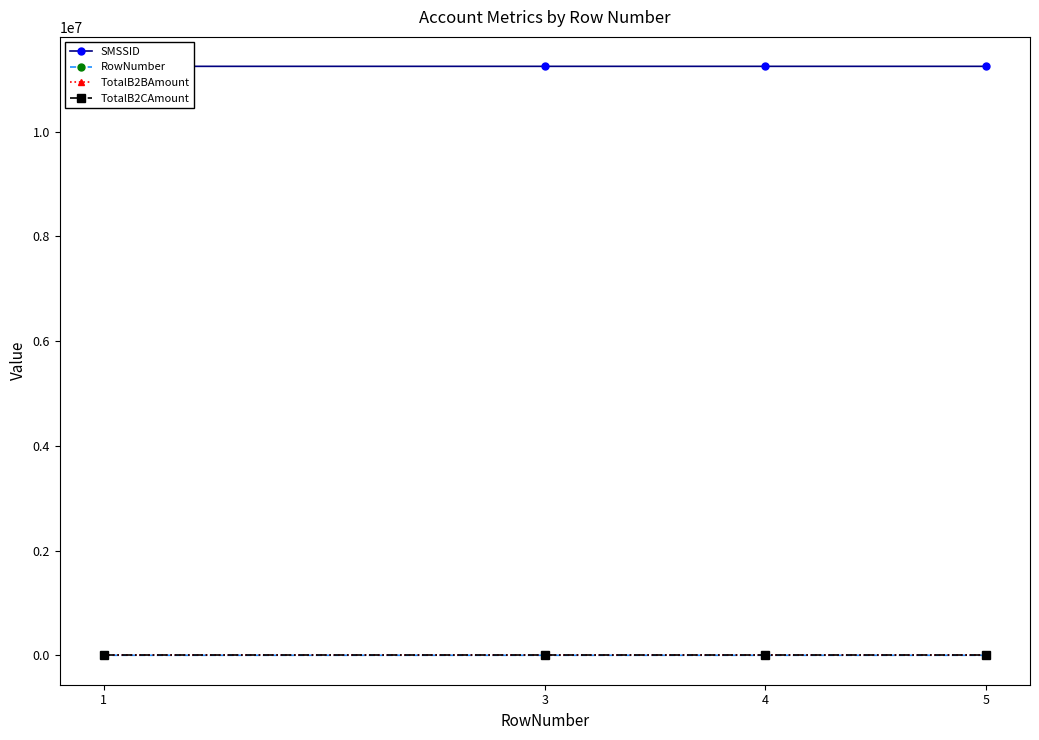

Where does the RowNumber series first go above 4?

5